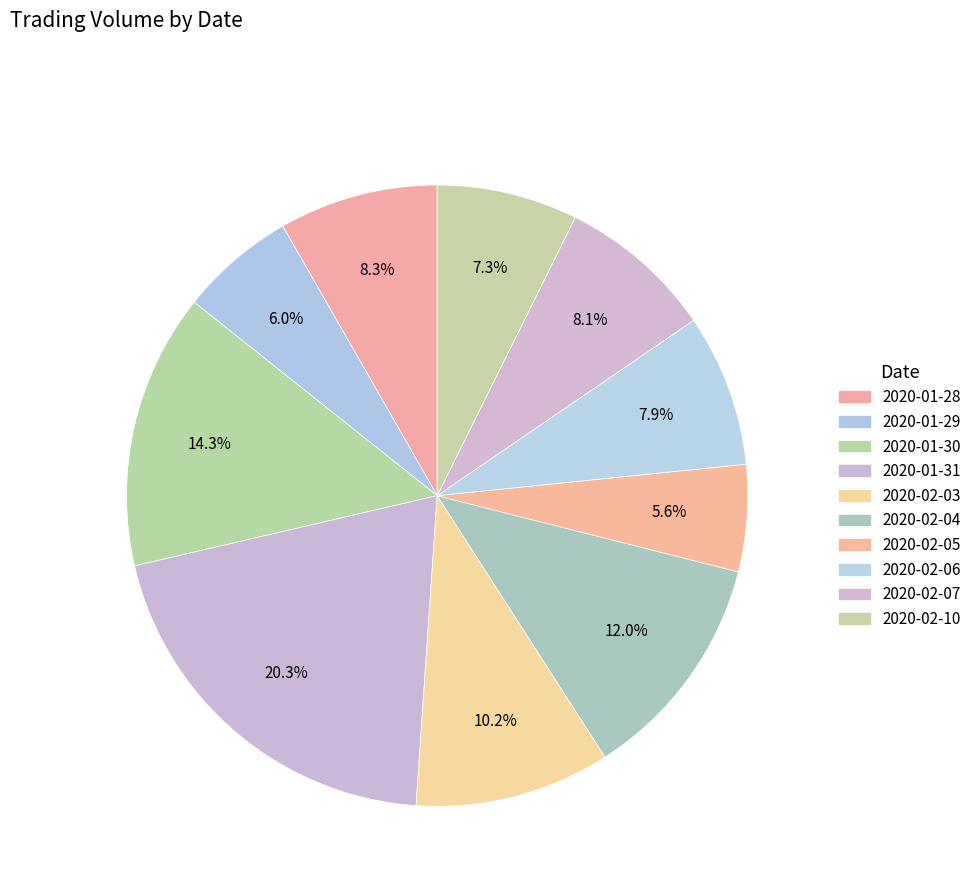

Rank the categories by value from highest to lowest.

2020-01-31, 2020-01-30, 2020-02-04, 2020-02-03, 2020-01-28, 2020-02-07, 2020-02-06, 2020-02-10, 2020-01-29, 2020-02-05